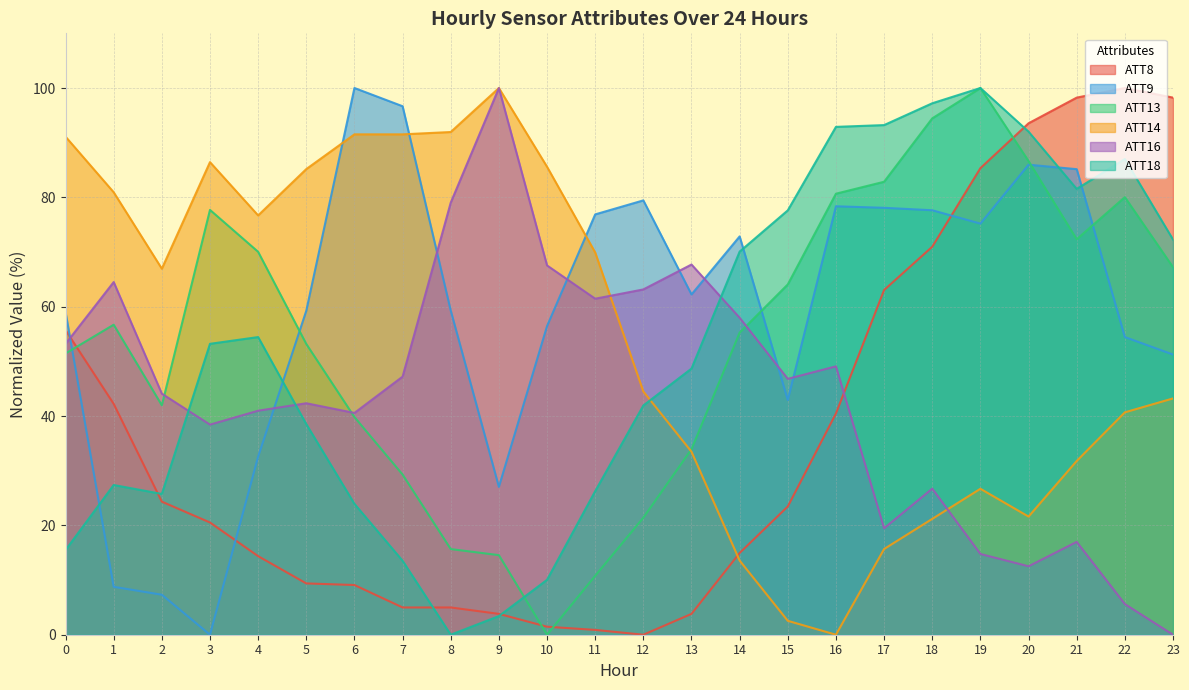

At which label does ATT16 reach its peak?

9